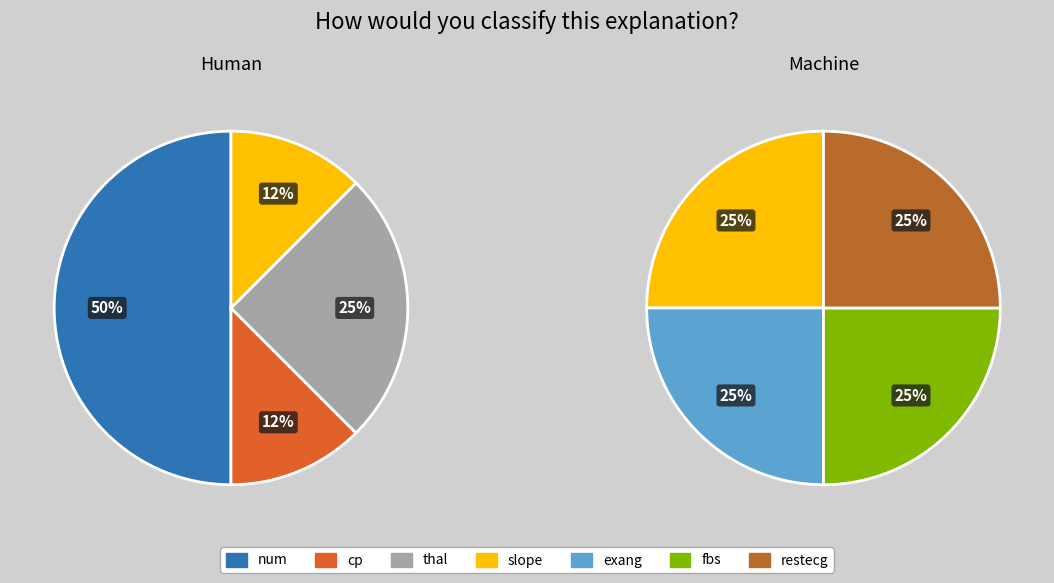

Is restecg the majority of the pie?

No